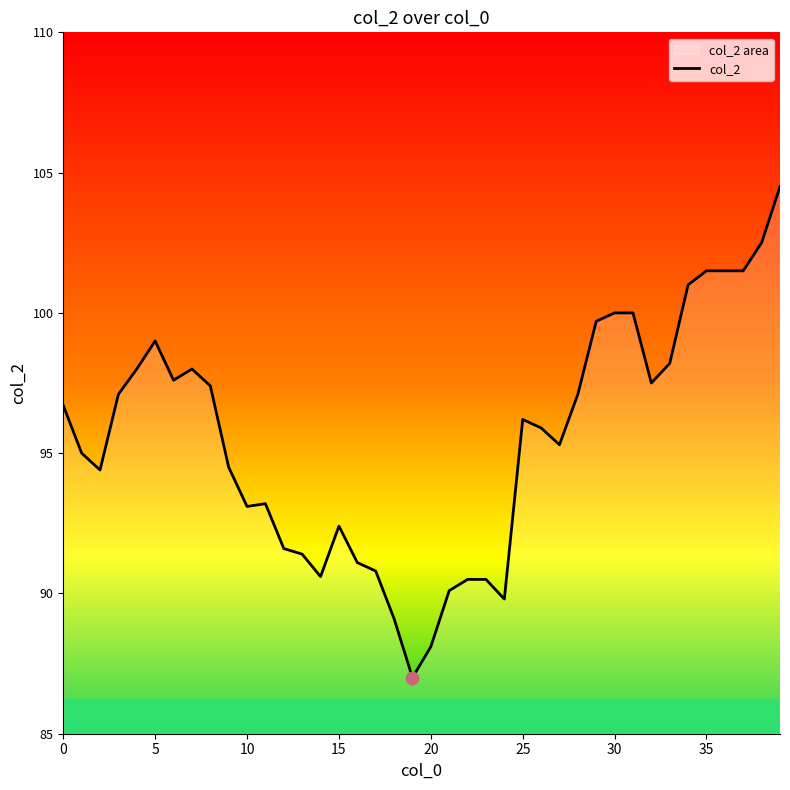

What is the ratio of the value at 25 to the value at 32?

1.0